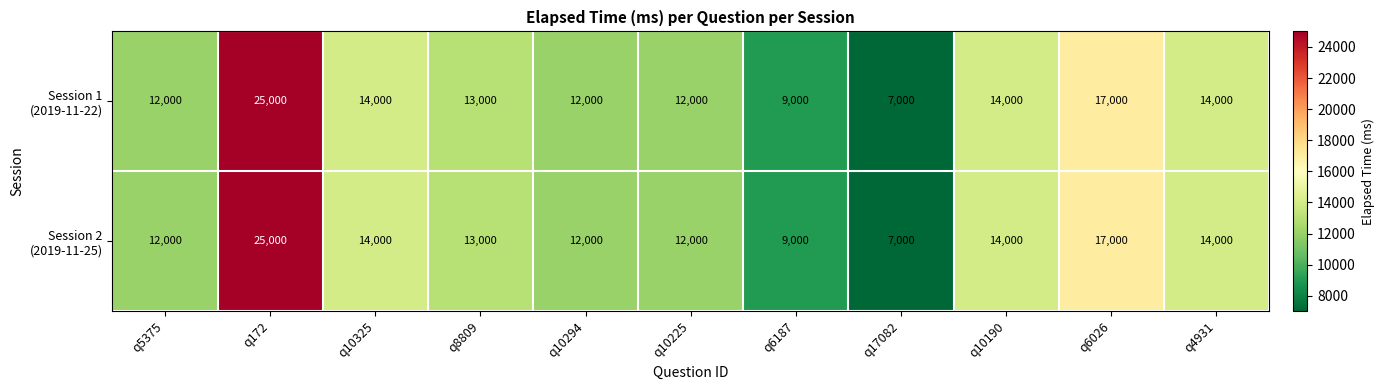

How many categories are shown in the chart?

11